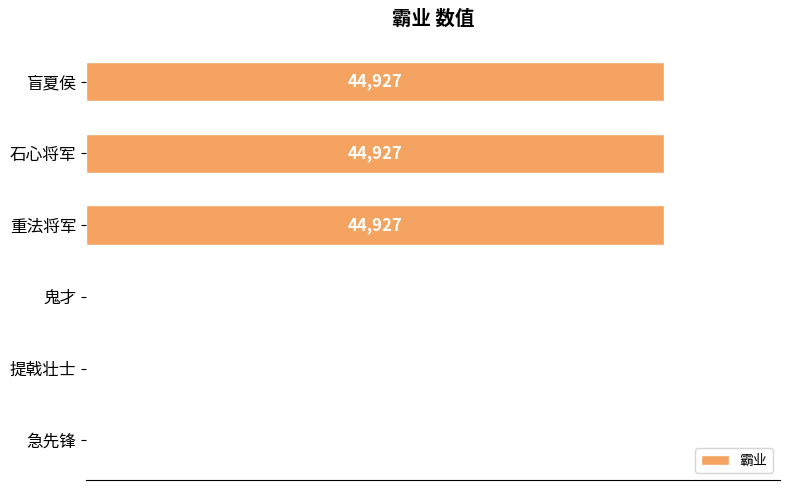

Between 提戟壮士 and 石心将军, which is larger?

石心将军